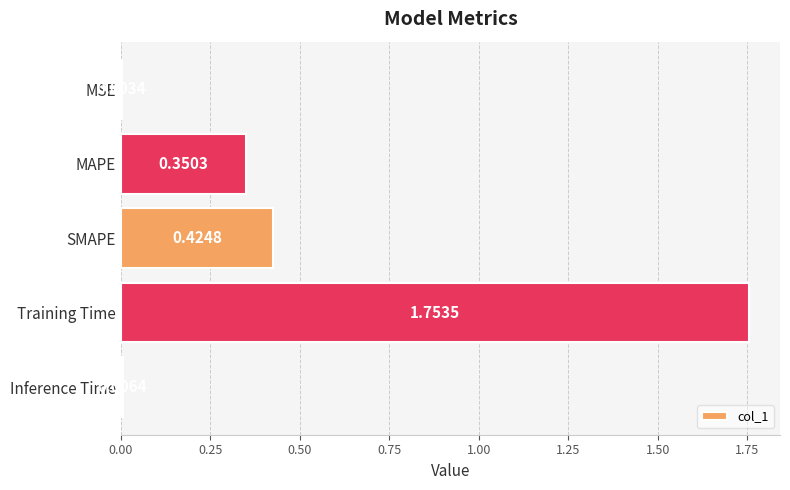

What is the sum of the values at Training Time and SMAPE?

2.2